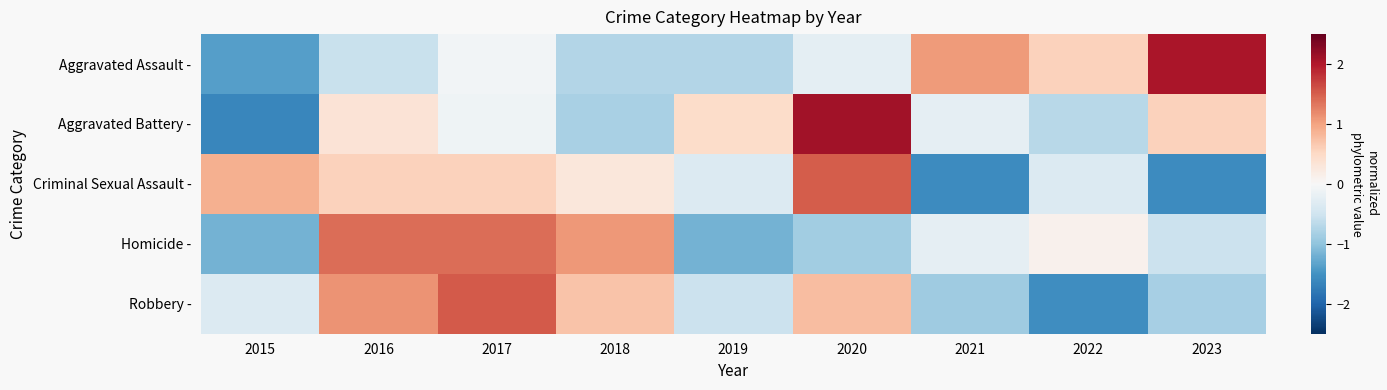

Reading right to left, list all the values displayed in this chart.

Aggravated Assault -: 2023=2.0	2022=0.6	2021=1.1	2020=-0.2	2019=-0.7	2018=-0.7	2017=-0.1	2016=-0.6	2015=-1.4
Aggravated Battery -: 2023=0.6	2022=-0.7	2021=-0.2	2020=2.1	2019=0.5	2018=-0.8	2017=-0.1	2016=0.4	2015=-1.6
Criminal Sexual Assault -: 2023=-1.6	2022=-0.3	2021=-1.6	2020=1.5	2019=-0.3	2018=0.3	2017=0.6	2016=0.6	2015=0.9
Homicide -: 2023=-0.5	2022=0.1	2021=-0.2	2020=-0.9	2019=-1.2	2018=1.1	2017=1.4	2016=1.4	2015=-1.2
Robbery -: 2023=-0.8	2022=-1.5	2021=-0.9	2020=0.8	2019=-0.5	2018=0.7	2017=1.5	2016=1.1	2015=-0.3